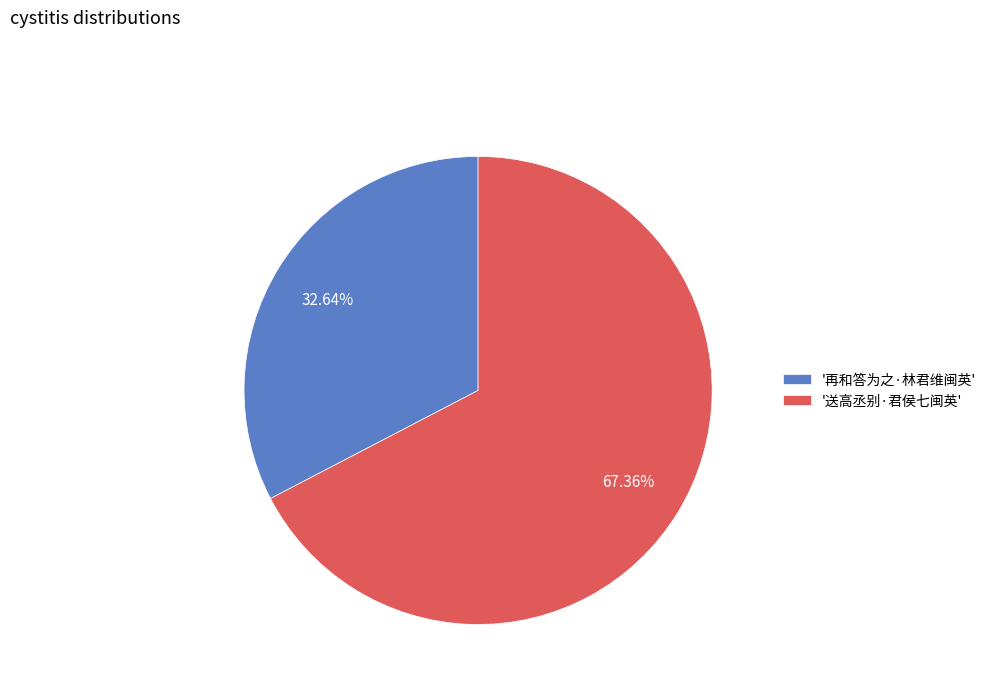

What percentage is the 再和答为之·林君维闽英 slice, to the nearest percent?

33%